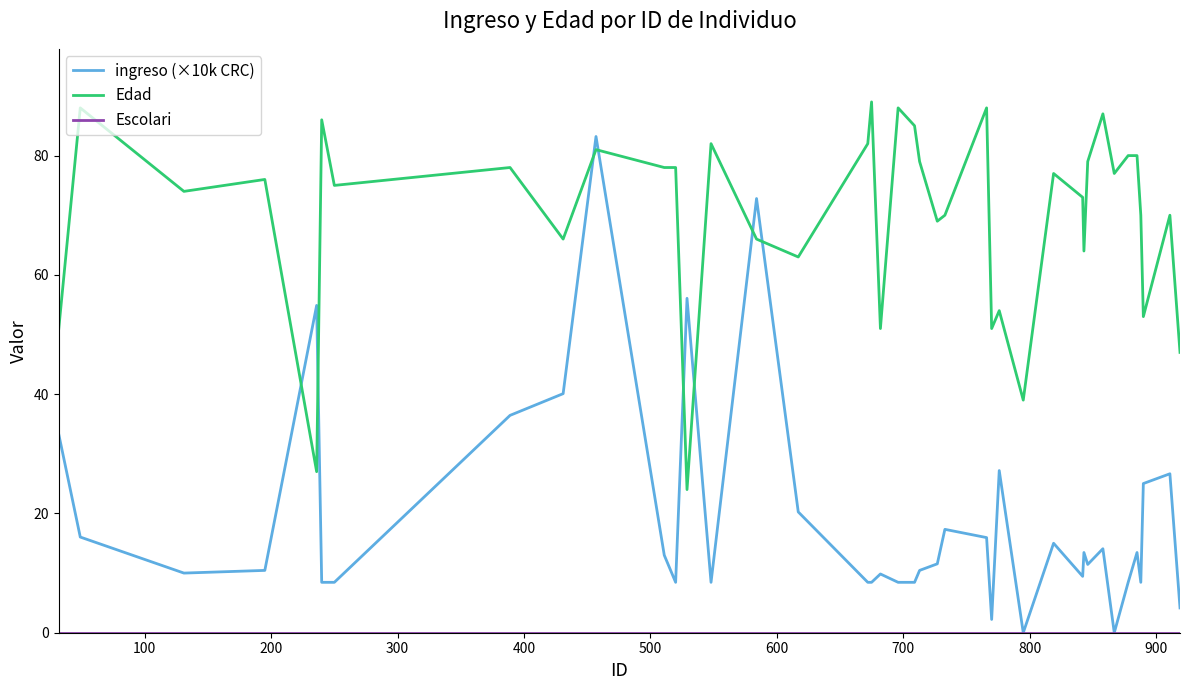

What is the maximum value shown in the chart?

89.0